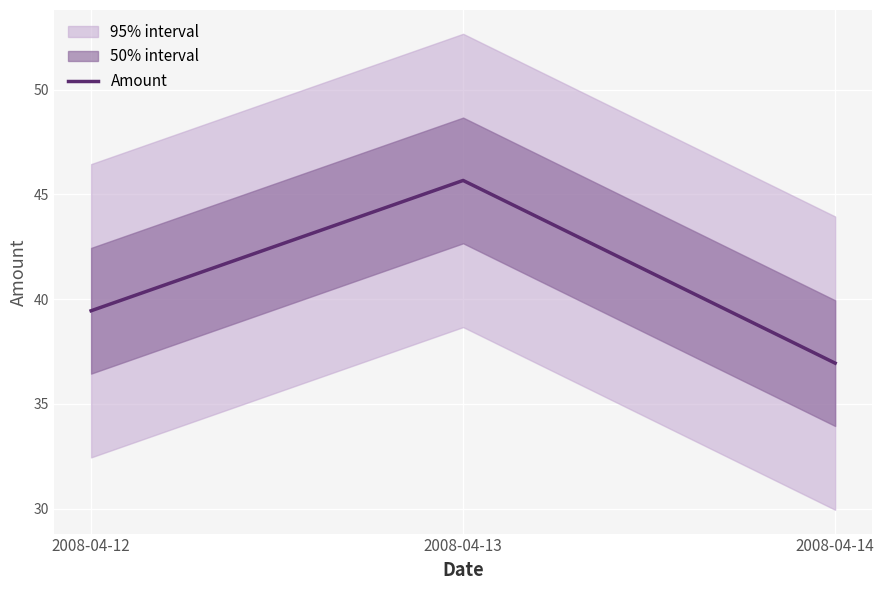

What is the difference between the maximum and minimum values?

8.7